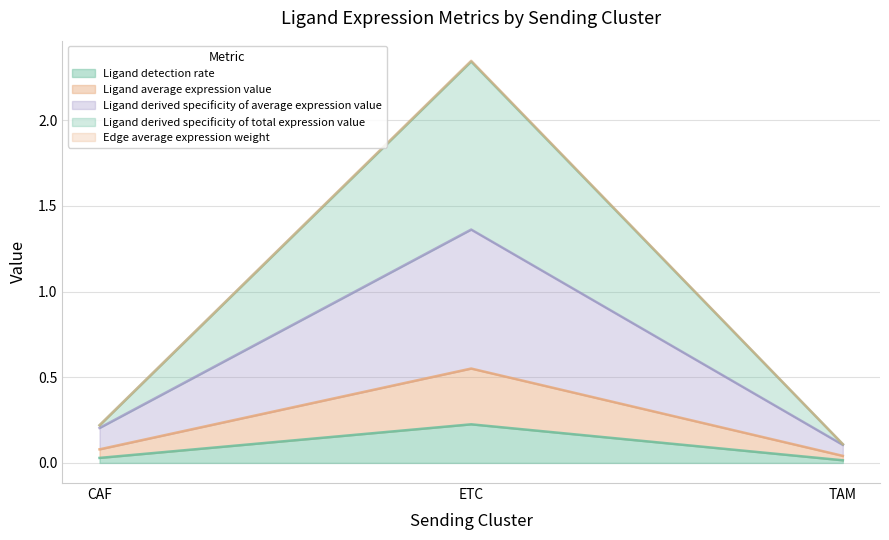

What is the label of the 2nd point from the left?

ETC